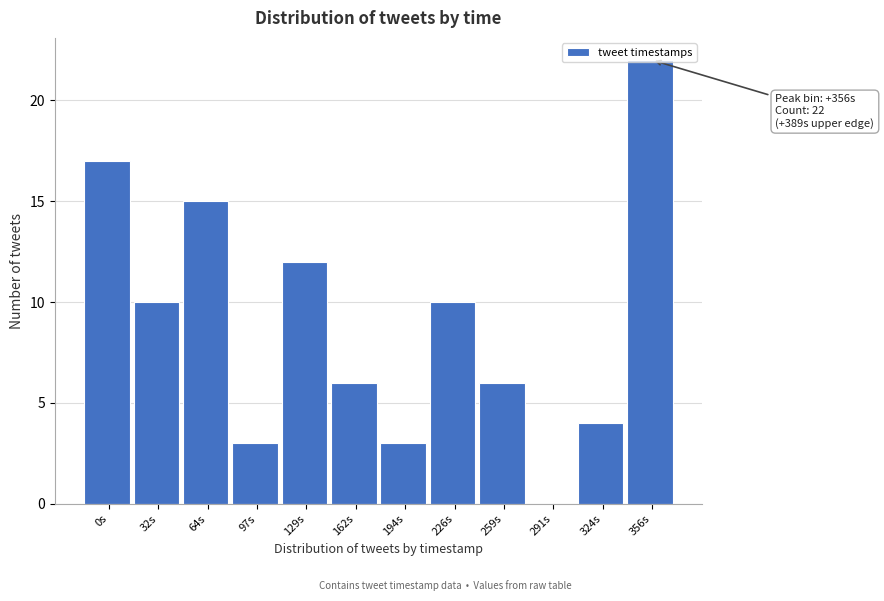

Read the value at 64s.

15